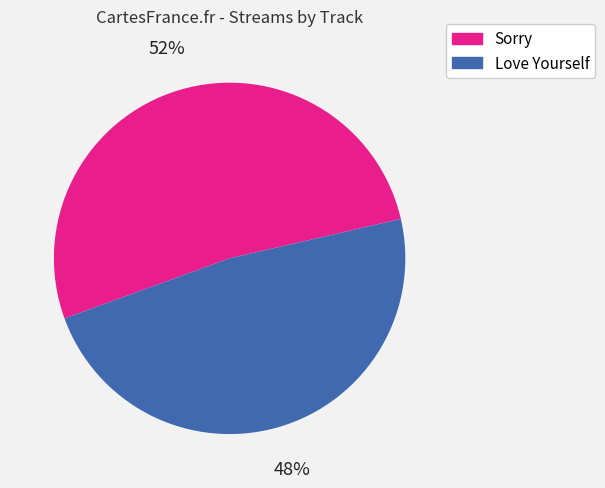

Is there any slice that represents more than half of the pie?

Yes